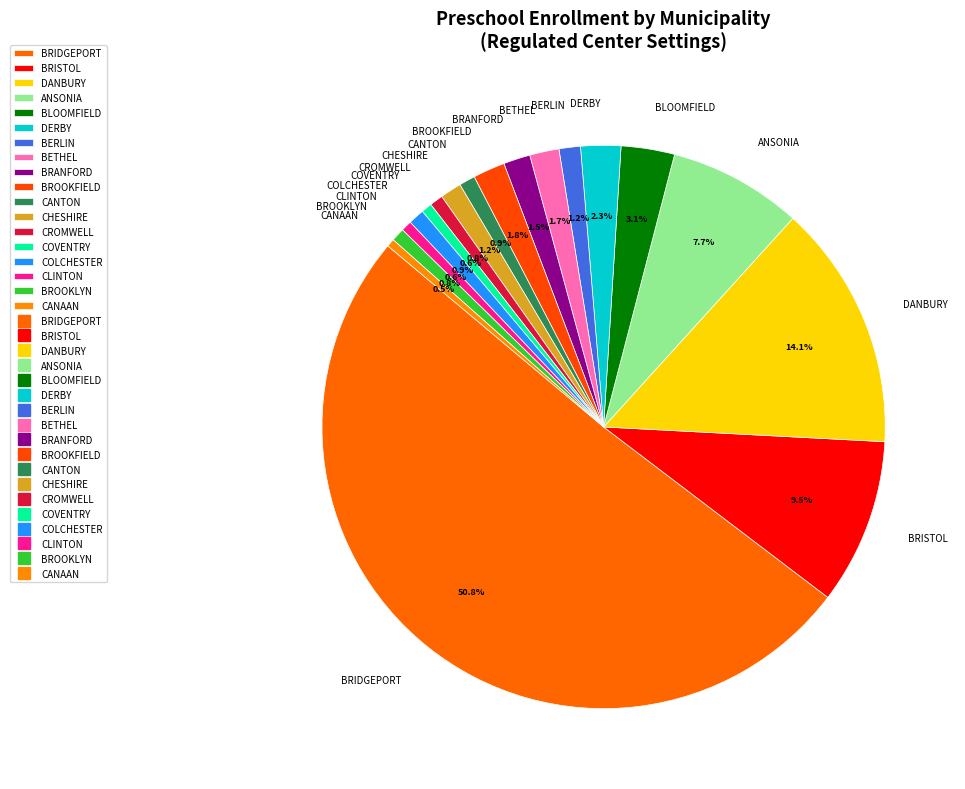

Does CLINTON represent more than half of the total?

No